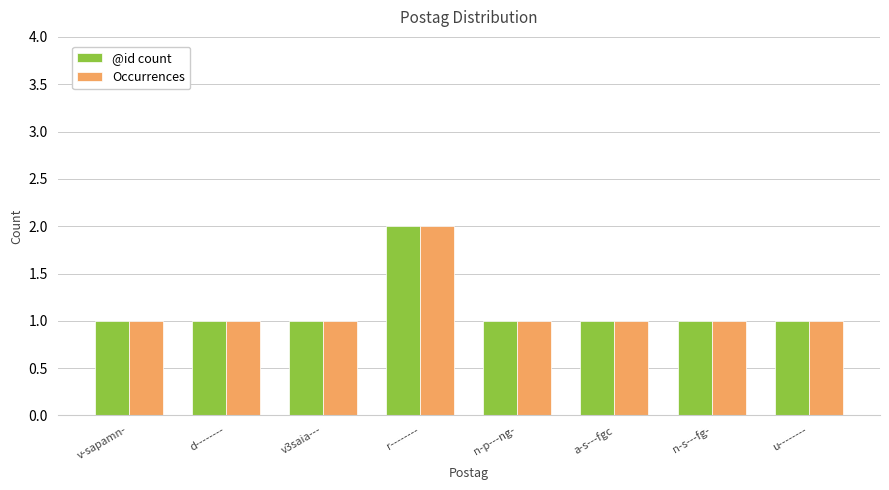

The value of @id count at d-------- is 1. True or false?

True